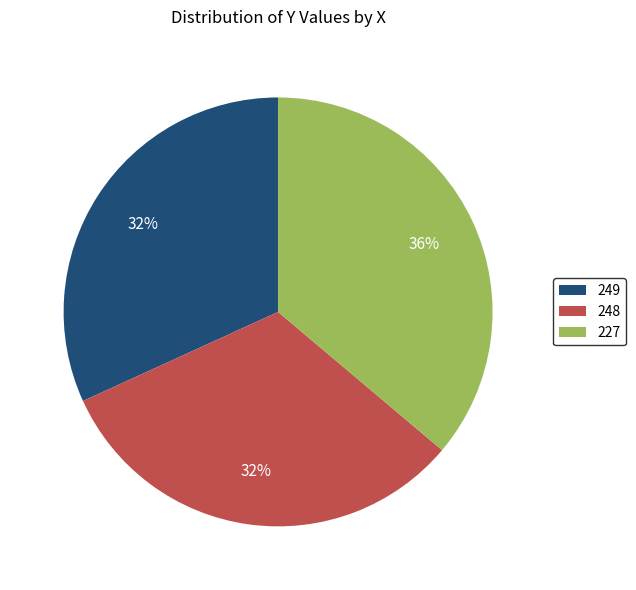

Which slice is the largest?

227